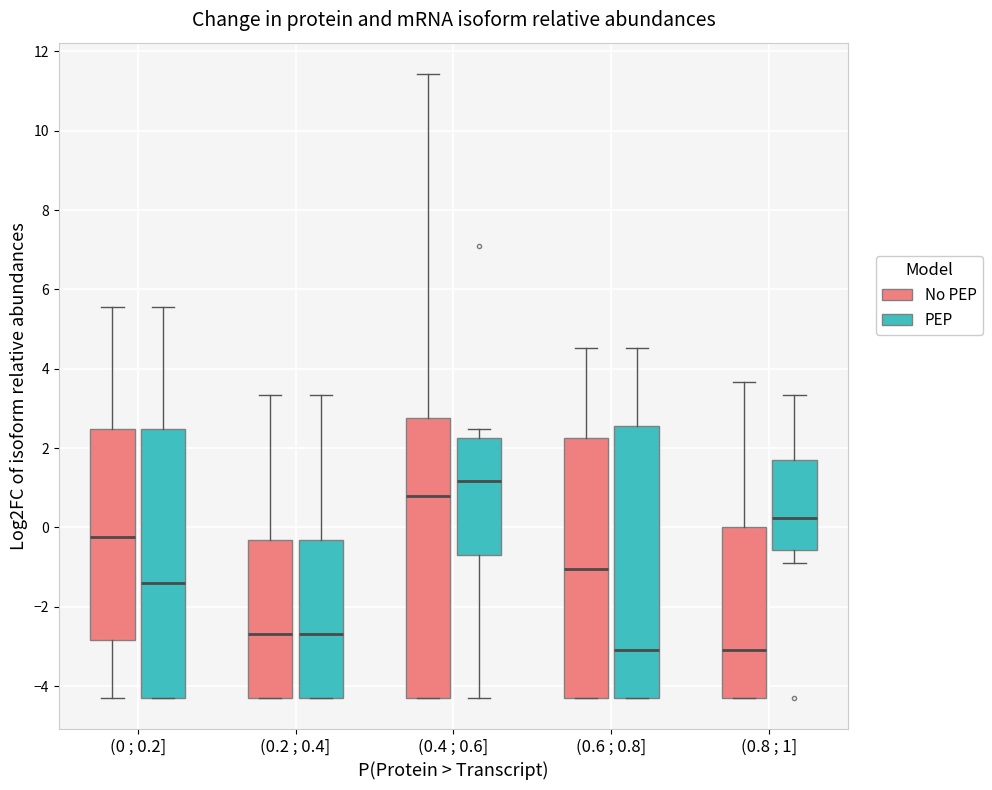

Reading left to right, read every box against the y-axis: the position of its median line, the range the box covers, and the ends of its whiskers. The values are not printed on the chart, so give them approximately, as read against the axis.

(0 ; 0.2] (No PEP): median -0.2, box -2.8 to 2.4, whiskers -4.2 to 5.6
(0 ; 0.2] (PEP): median -1.4, box -4.2 to 2.4, whiskers -4.2 to 5.6
(0.2 ; 0.4] (No PEP): median -2.6, box -4.2 to -0.4, whiskers -4.2 to 3.4
(0.2 ; 0.4] (PEP): median -2.6, box -4.2 to -0.4, whiskers -4.2 to 3.4
(0.4 ; 0.6] (No PEP): median 0.8, box -4.2 to 2.8, whiskers -4.2 to 11.4
(0.4 ; 0.6] (PEP): median 1.2, box -0.6 to 2.2, whiskers -4.2 to 2.4
(0.6 ; 0.8] (No PEP): median -1.0, box -4.2 to 2.2, whiskers -4.2 to 4.6
(0.6 ; 0.8] (PEP): median -3.0, box -4.2 to 2.6, whiskers -4.2 to 4.6
(0.8 ; 1] (No PEP): median -3.0, box -4.2 to 0.0, whiskers -4.2 to 3.6
(0.8 ; 1] (PEP): median 0.2, box -0.6 to 1.6, whiskers -0.8 to 3.4